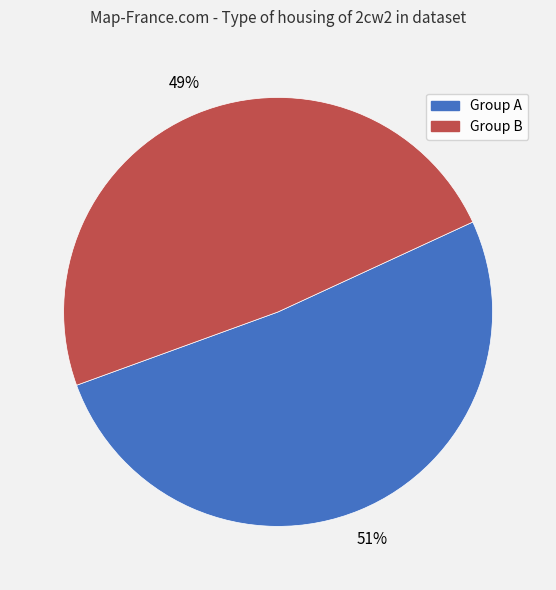

Does any single category account for the majority?

Yes